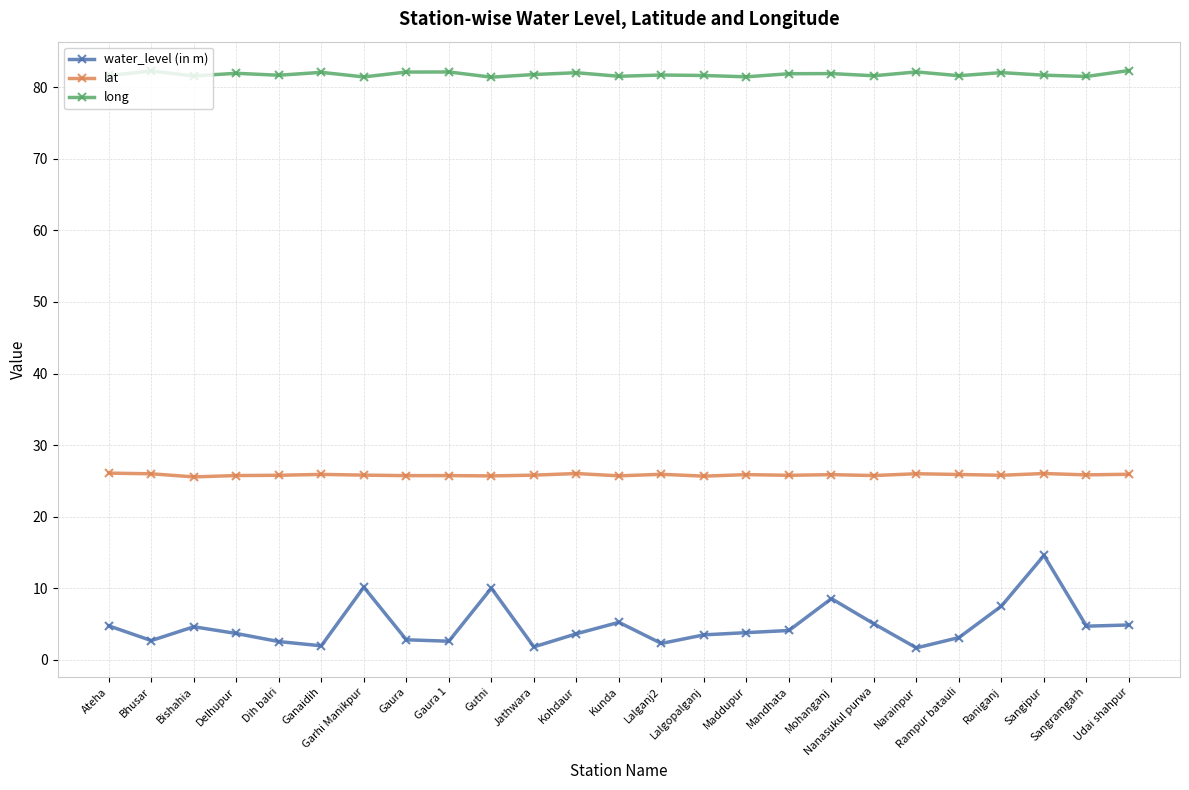

True or false: lat and water_level (in m) intersect in this chart.

False